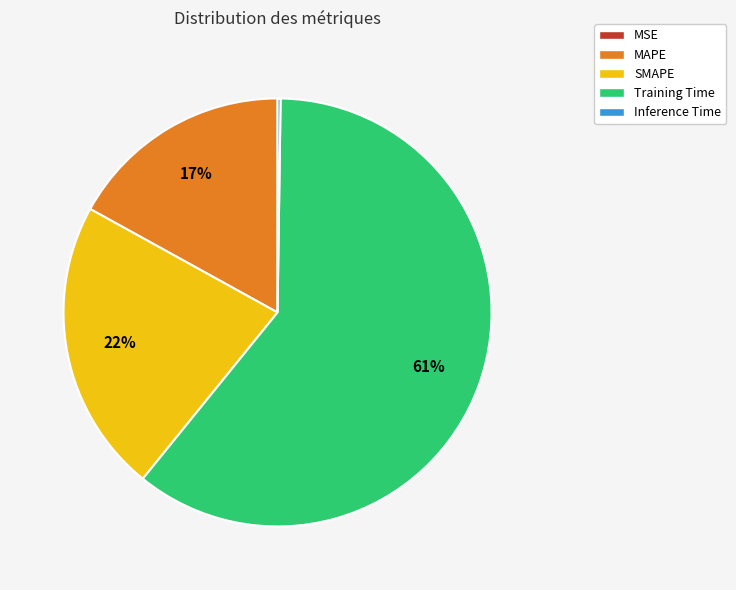

Is there a majority slice in this chart?

Yes